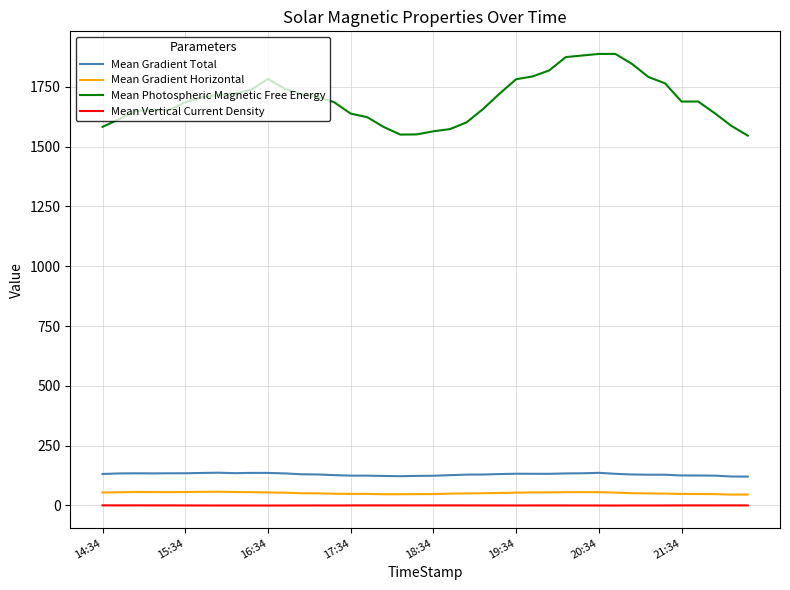

How many lines are shown in the chart?

4